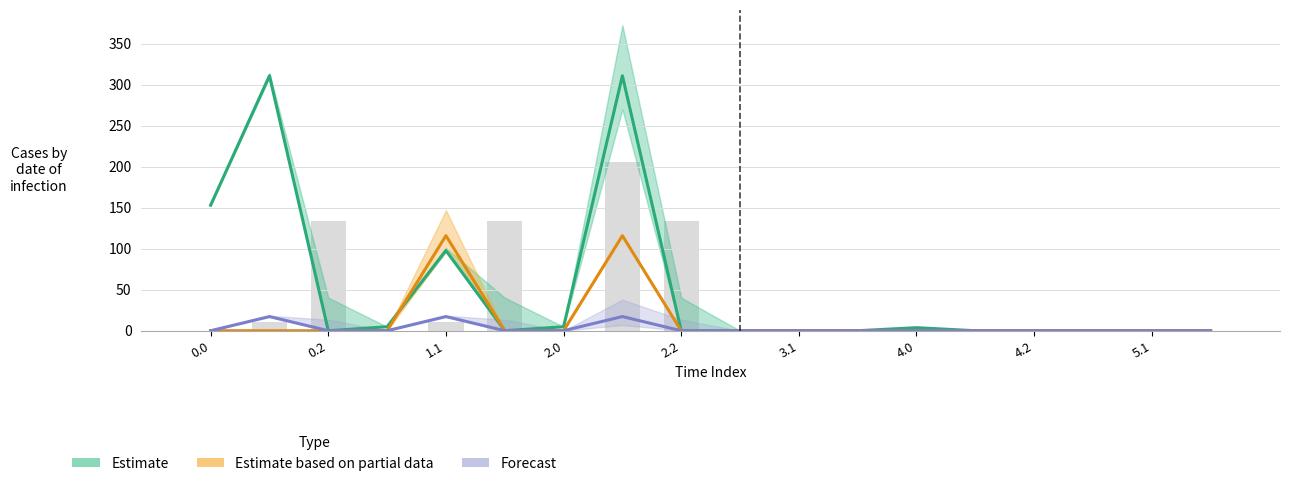

Is the value of Forecast at 15 greater than the value of Estimate based on partial data at 11?

No